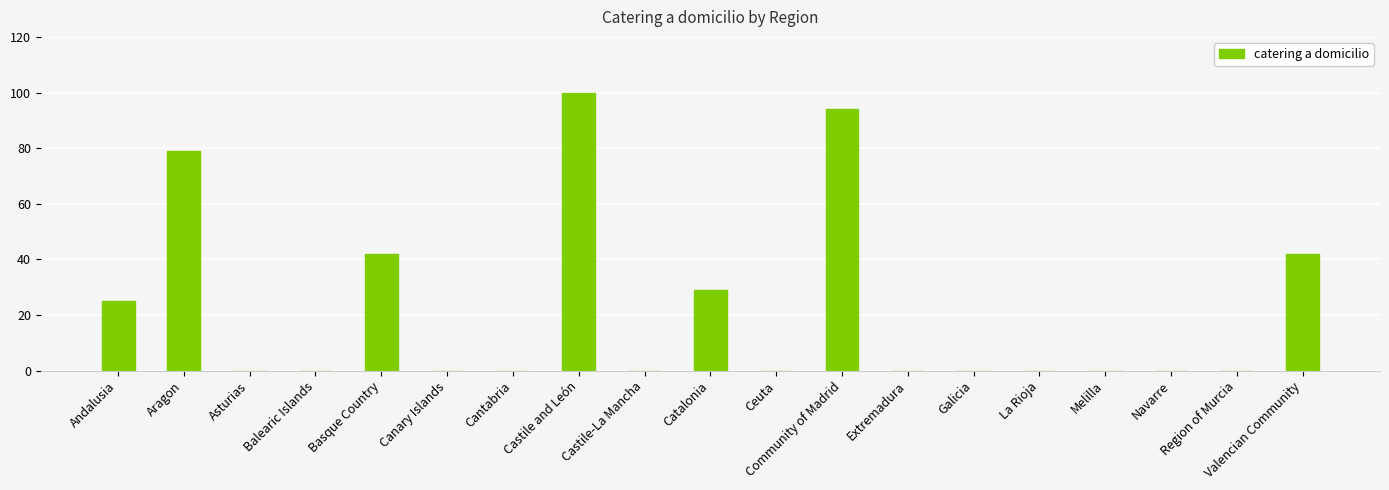

Which has a higher value, Castile and León or Melilla?

Castile and León